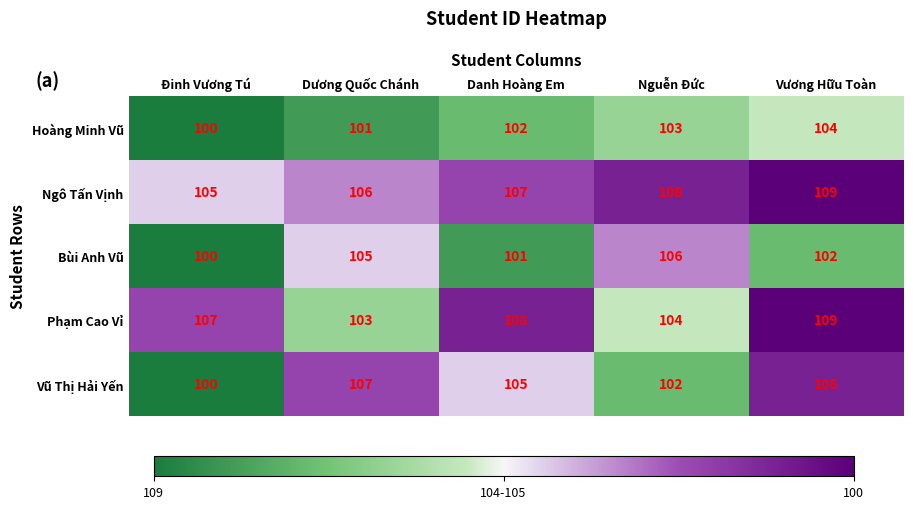

True or false: Vũ Thị Hải Yến has a value of 170 at Dương Quốc Chánh.

False